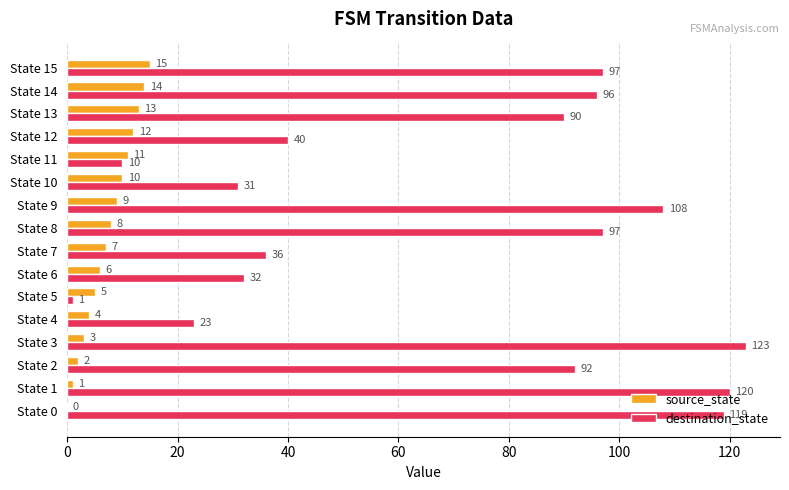

Which series has the largest total across all categories?

destination_state